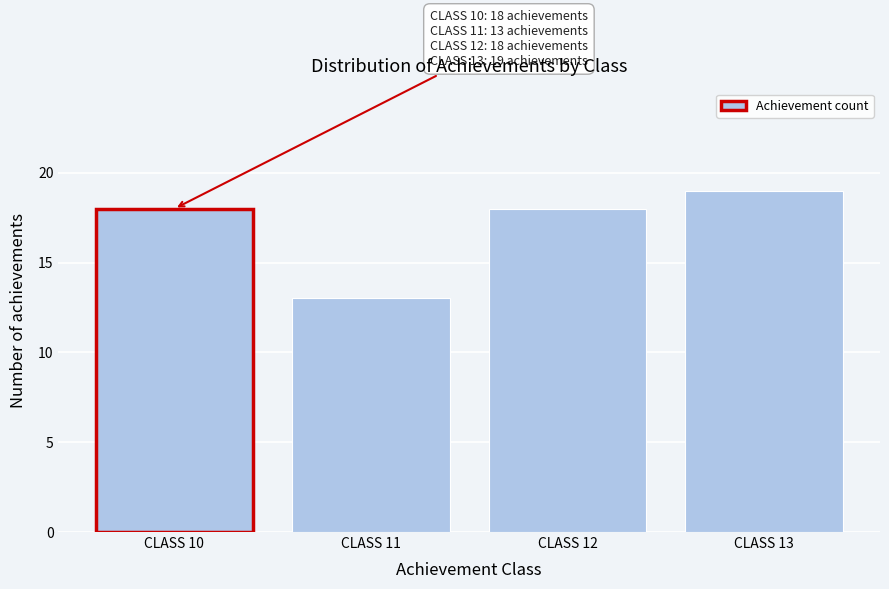

Reading left to right, list all the values displayed in this chart.

18	13	18	19